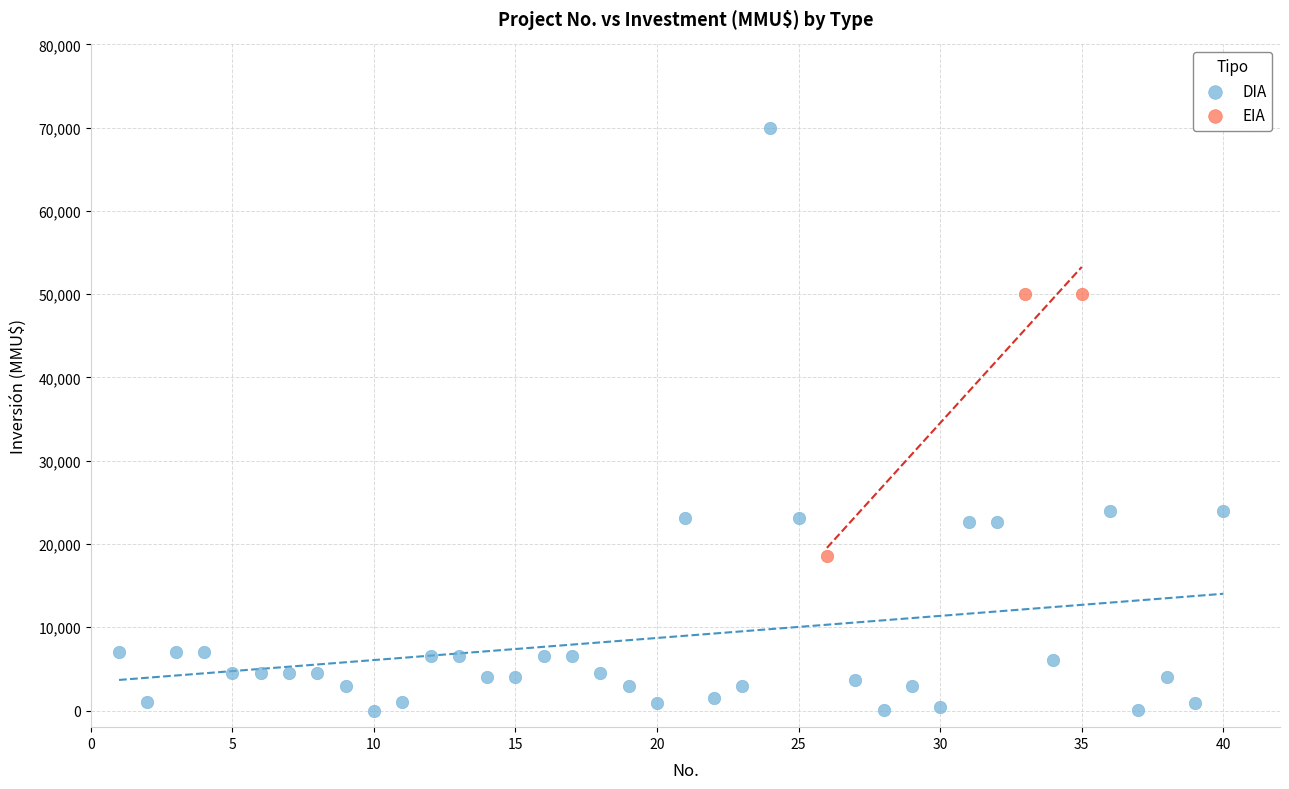

Which series has the largest Y range (max minus min)?

DIA